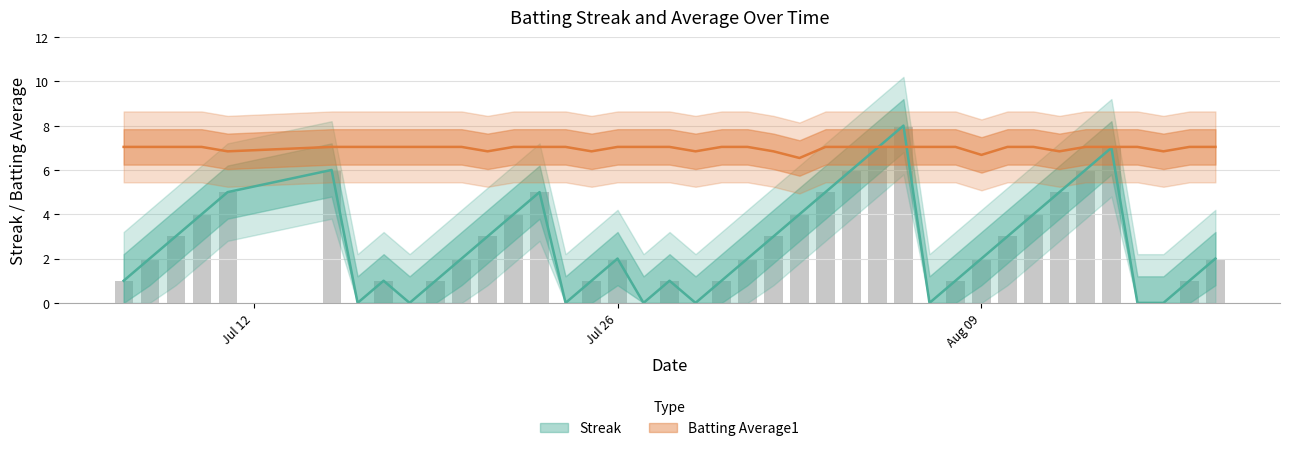

Does the chart contain stacked bars?

No